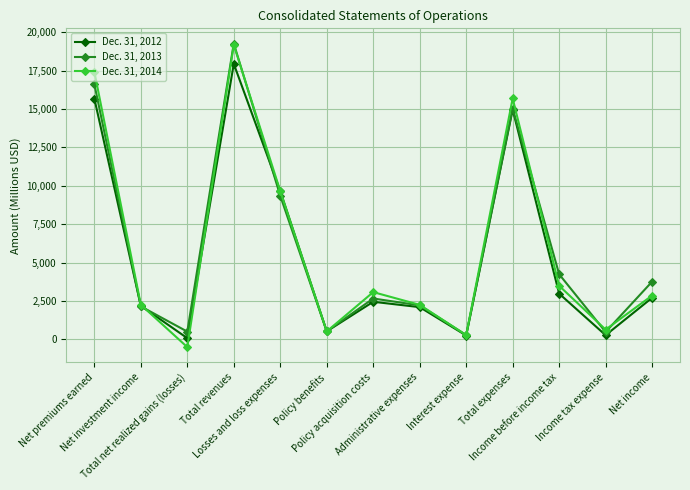

Between Policy benefits and Policy acquisition costs, which series saw the biggest shift?

Dec. 31, 2014